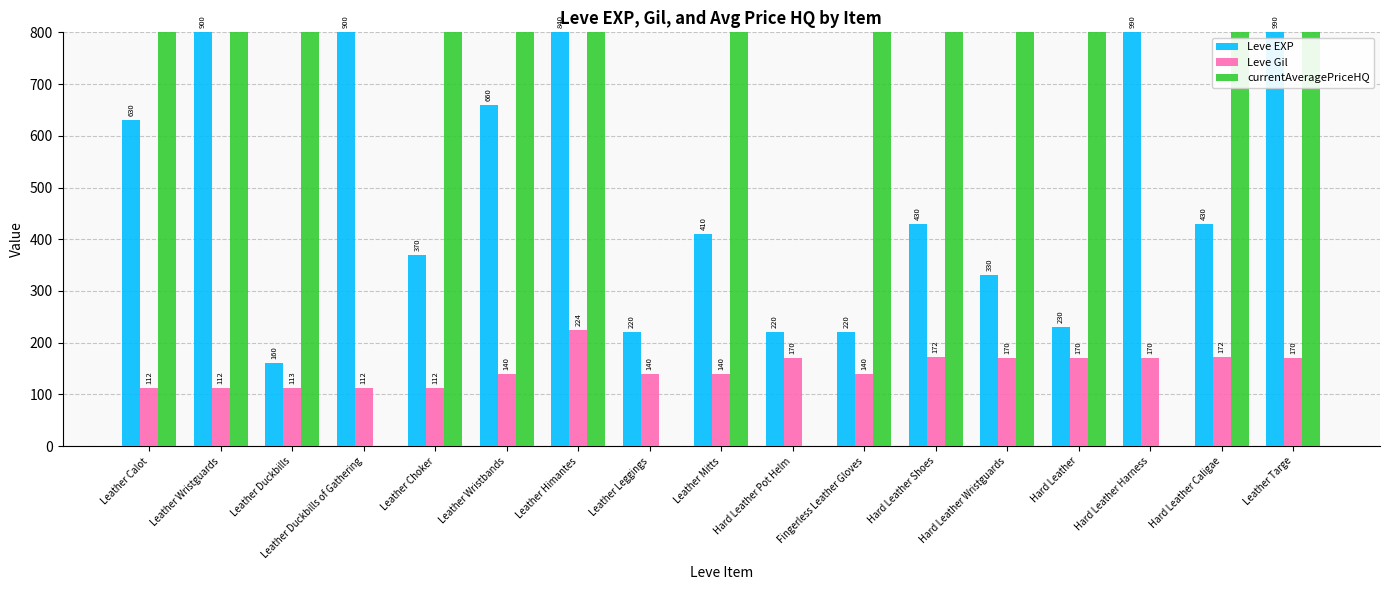

What is the sum of all Leve Gil values?

2539